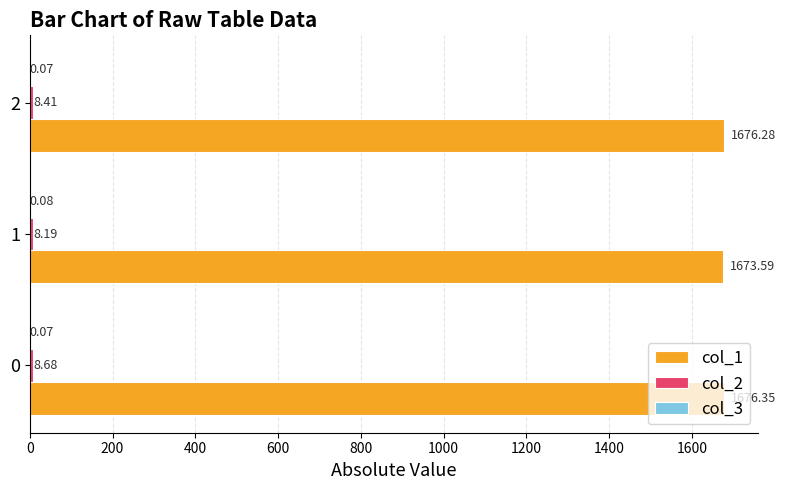

Which series has the largest total across all categories?

col_1